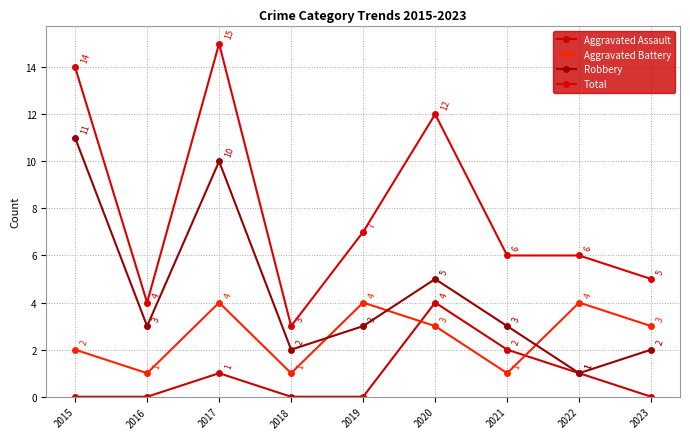

Is the value of Aggravated Battery at 2018 greater than the value of Robbery at 2015?

No